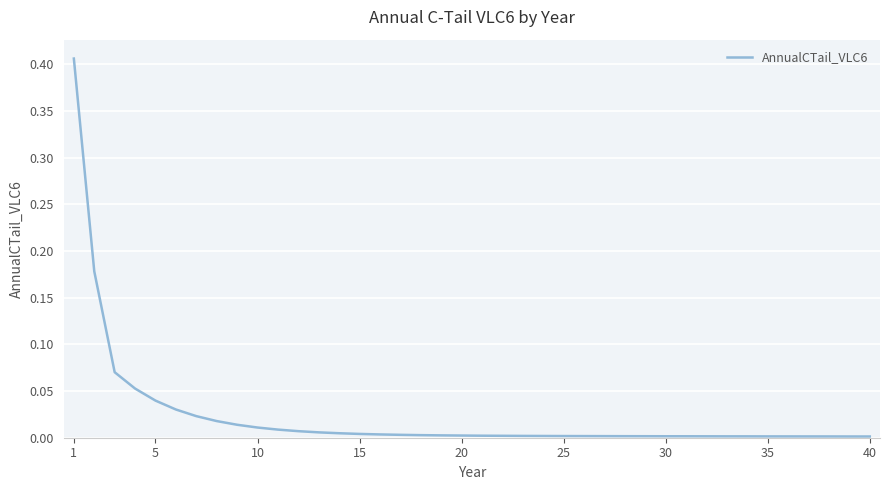

Does the chart have visible grid lines?

Yes